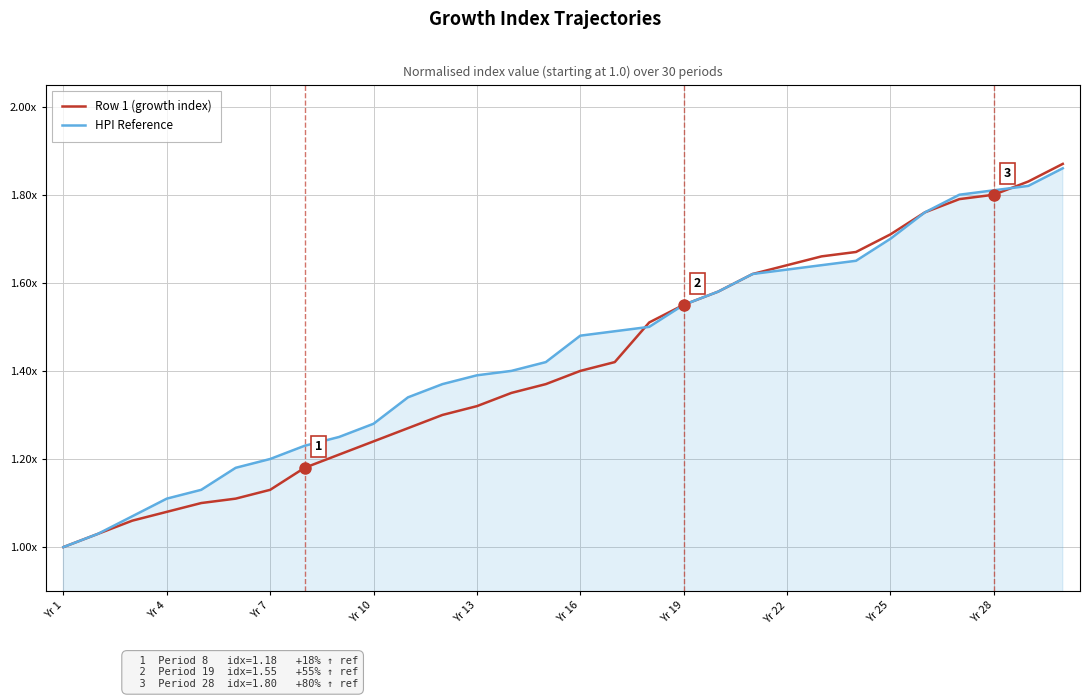

What are all the series names shown in the legend?

Row 1 (growth index), HPI Reference